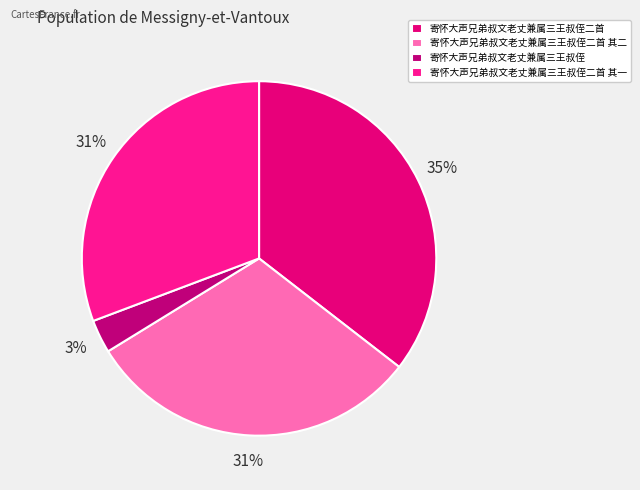

Count the number of slices in the pie.

4